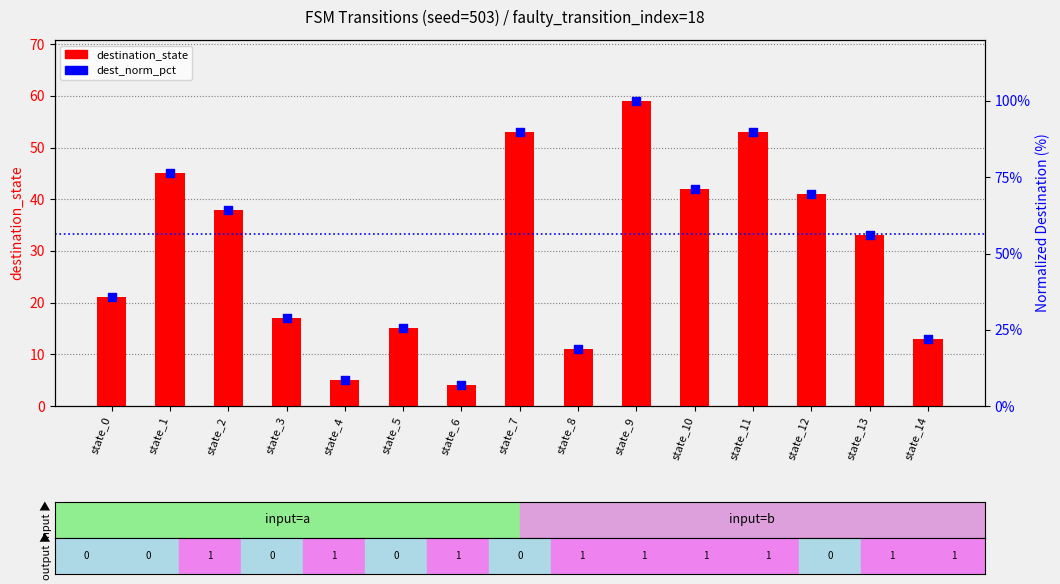

What is the total value across all series at state_7?

142.8